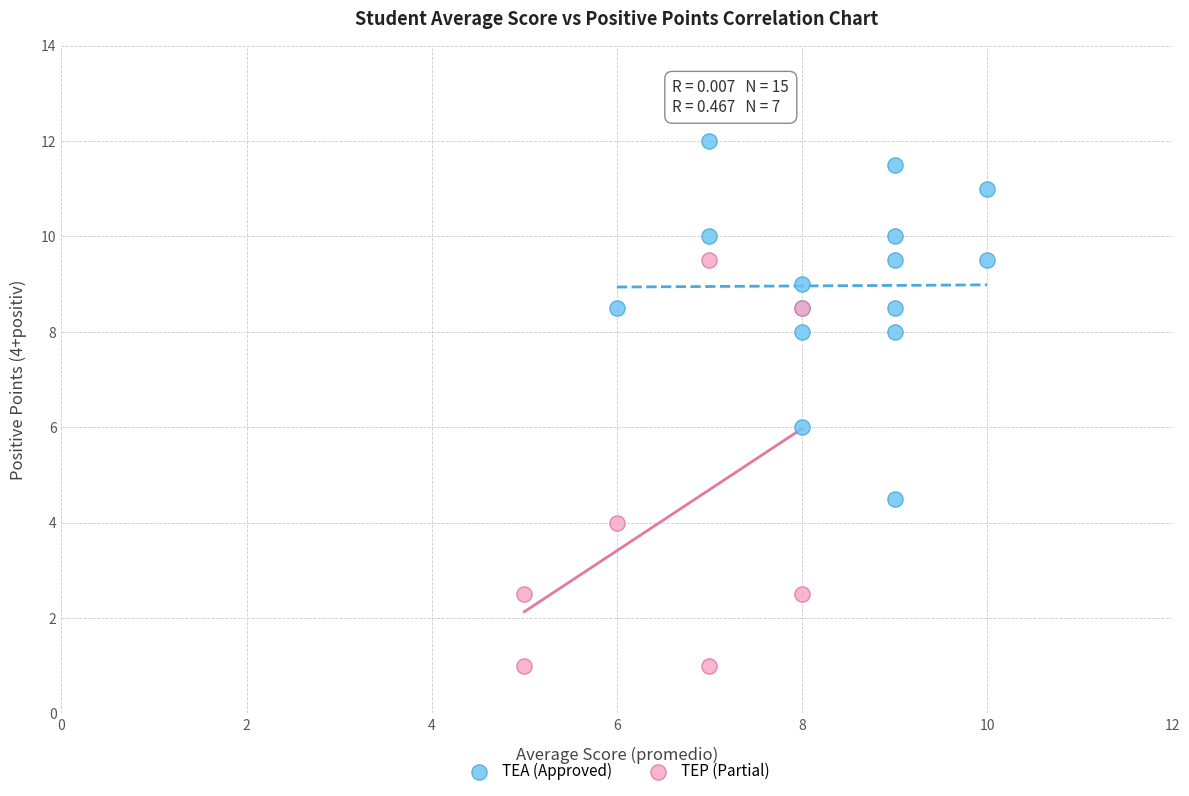

Which series reaches the maximum Y coordinate?

TEA (Approved)